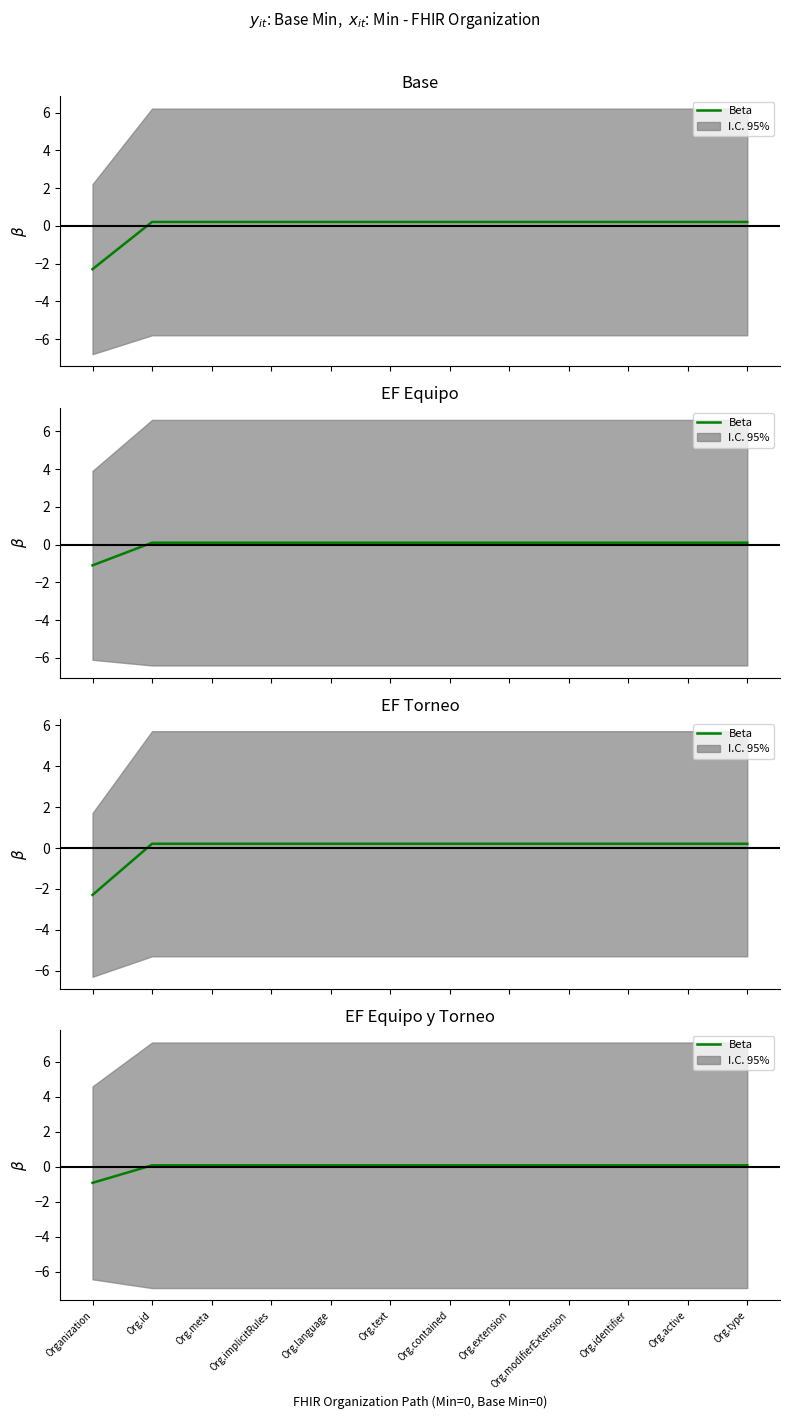

What position from the left is Org.active?

11